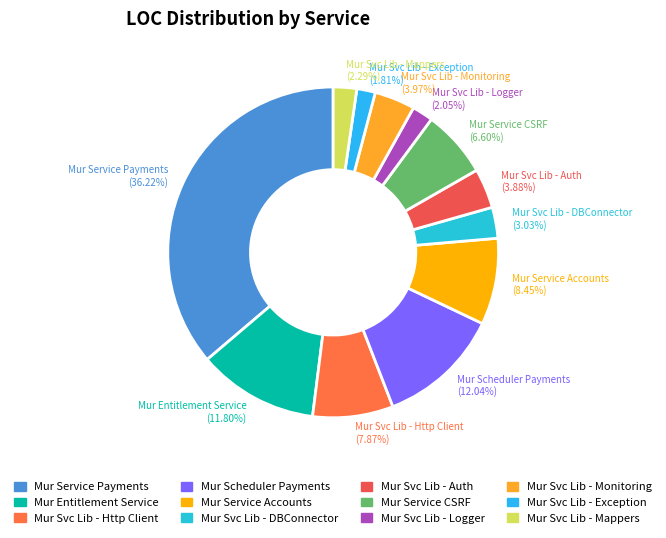

Count the number of slices in the pie.

12